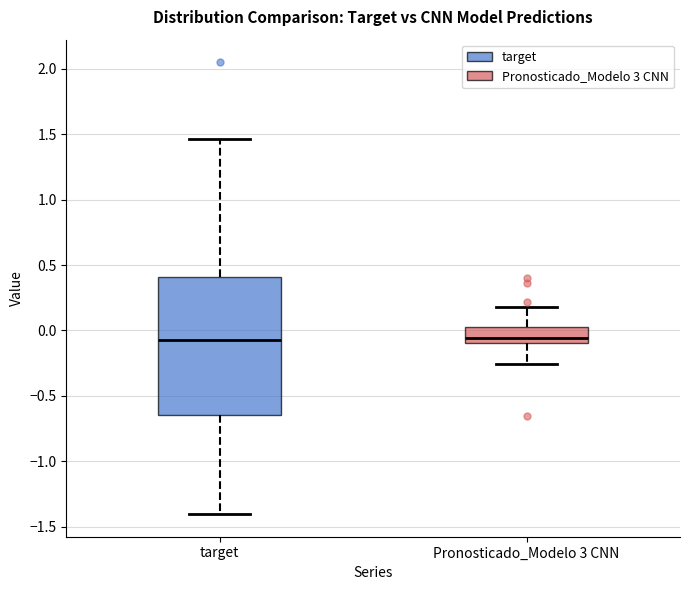

Comparing the boxes themselves (not the whiskers), which one is the tallest?

target